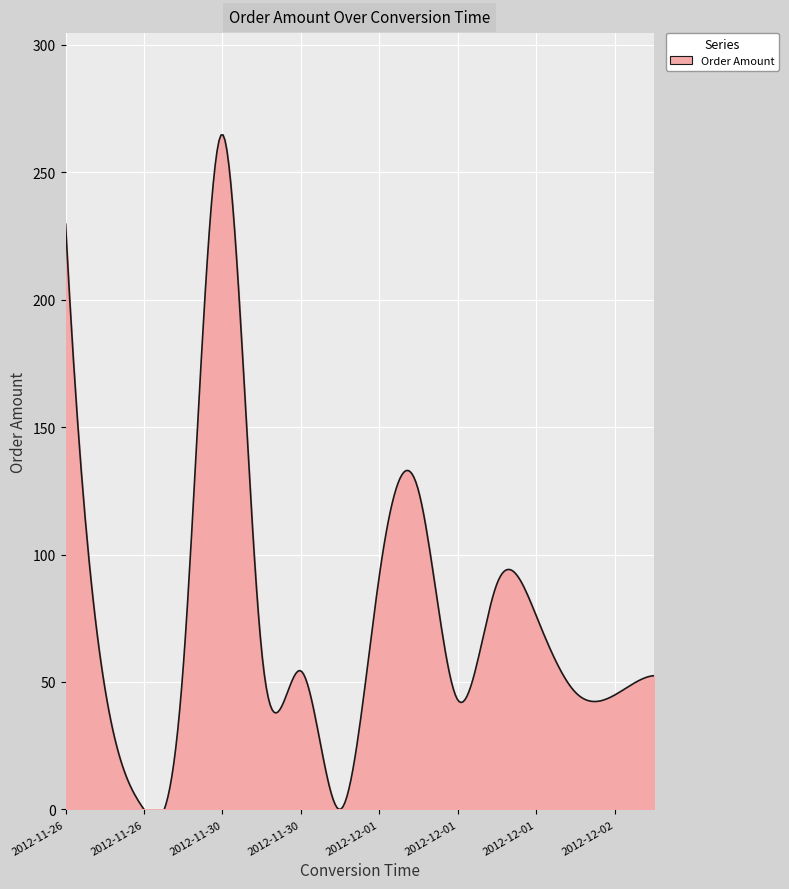

Between 2012-11-27 03:58 and 2012-11-26 22:46, which is larger?

2012-11-27 03:58